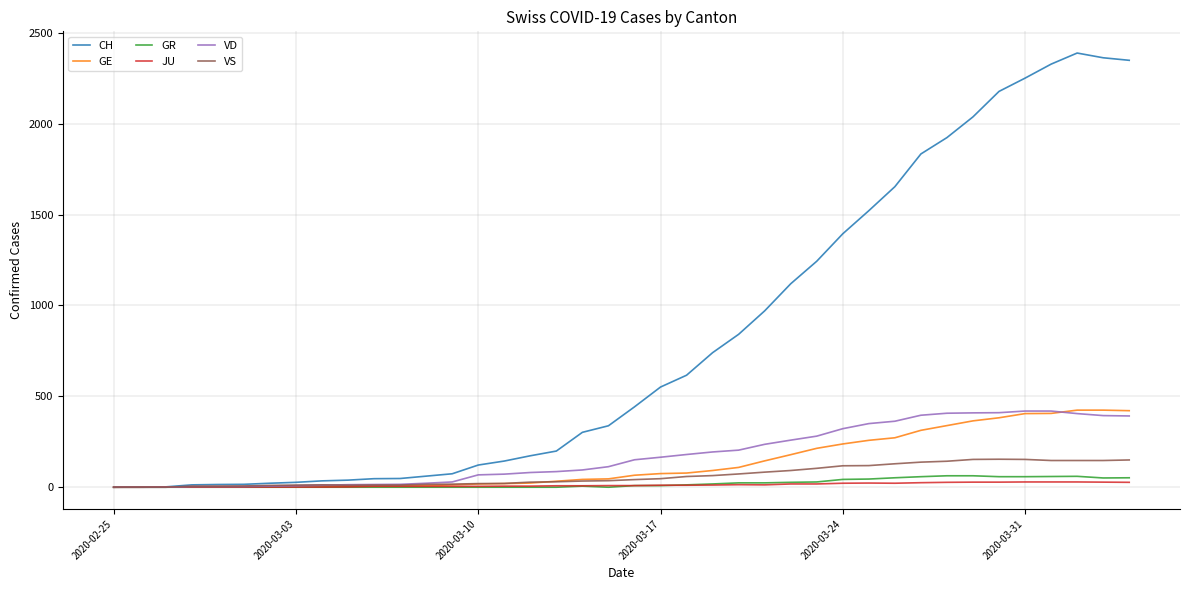

What is the average value of the VD series?

175